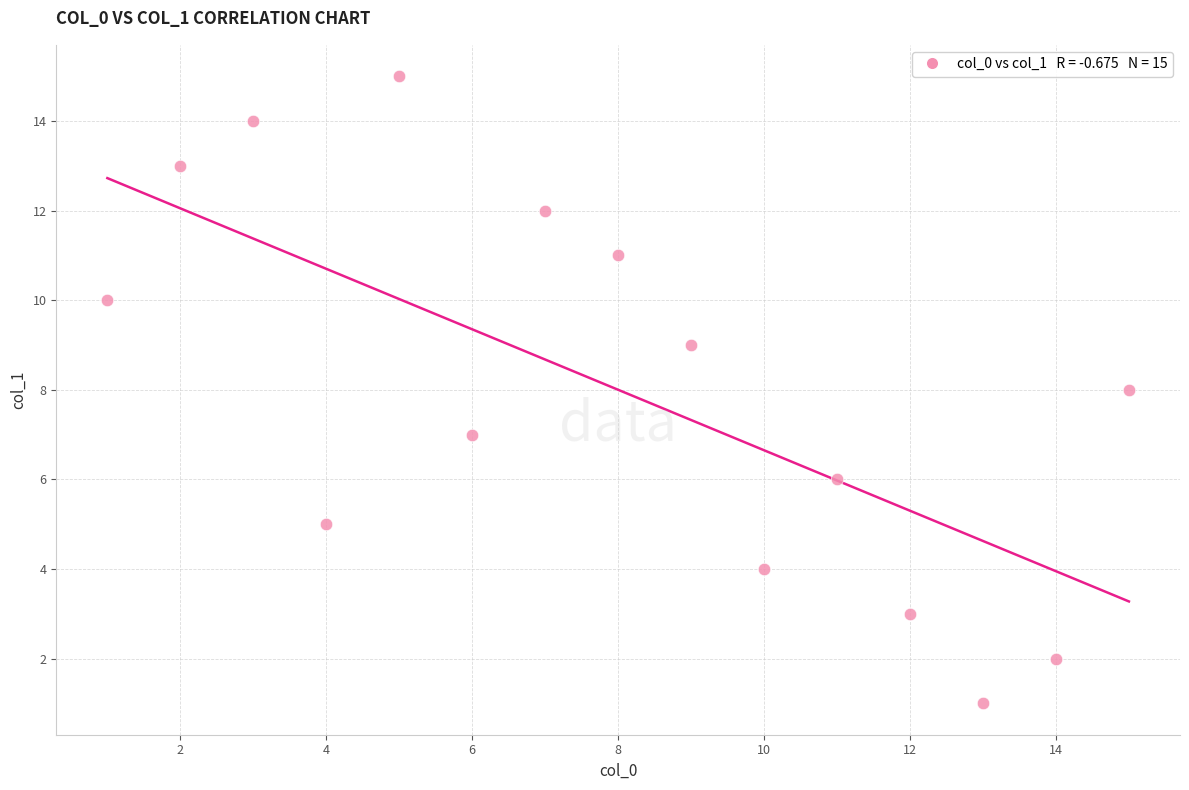

What is the range of X values (max minus min)?

14